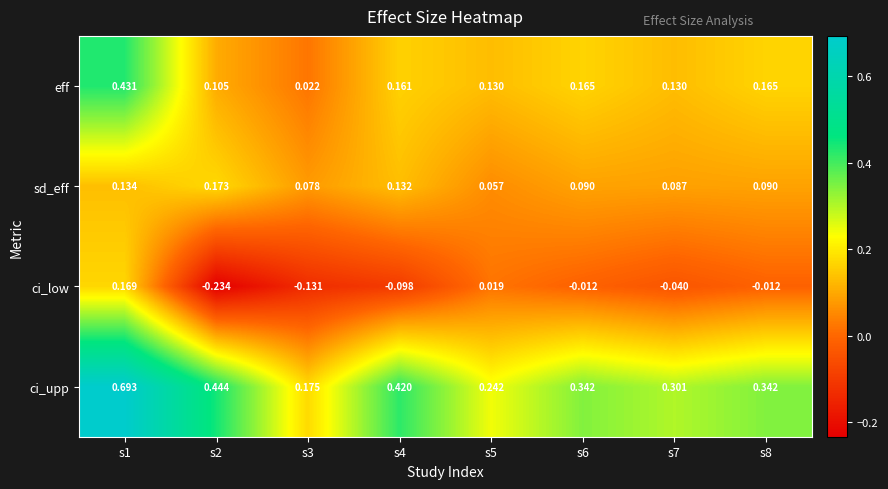

Which series has the largest total across all categories?

ci_upp